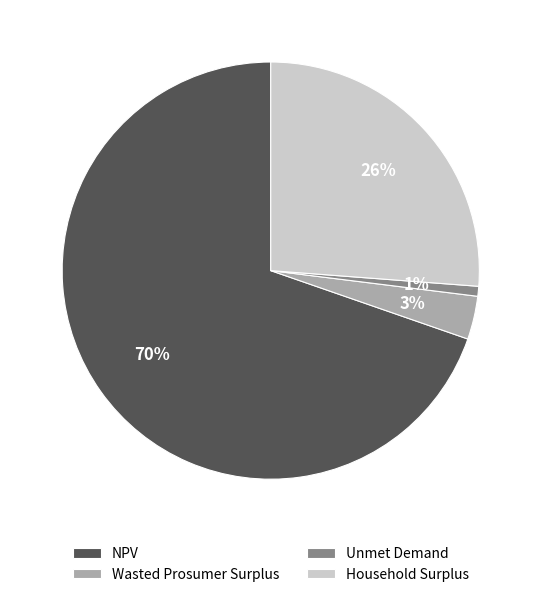

What percentage is the Unmet Demand slice, to the nearest percent?

1%